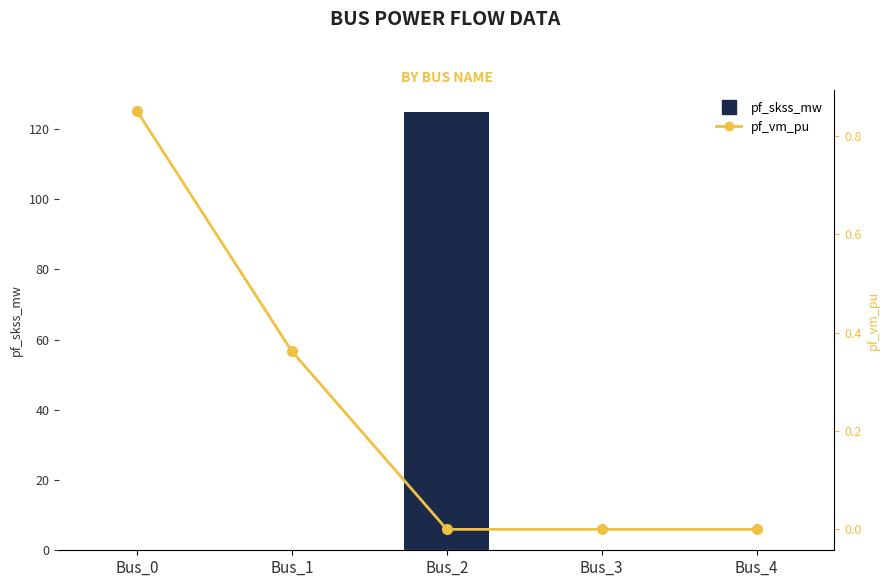

Which series changed the most between Bus_2 and Bus_3?

pf_skss_mw